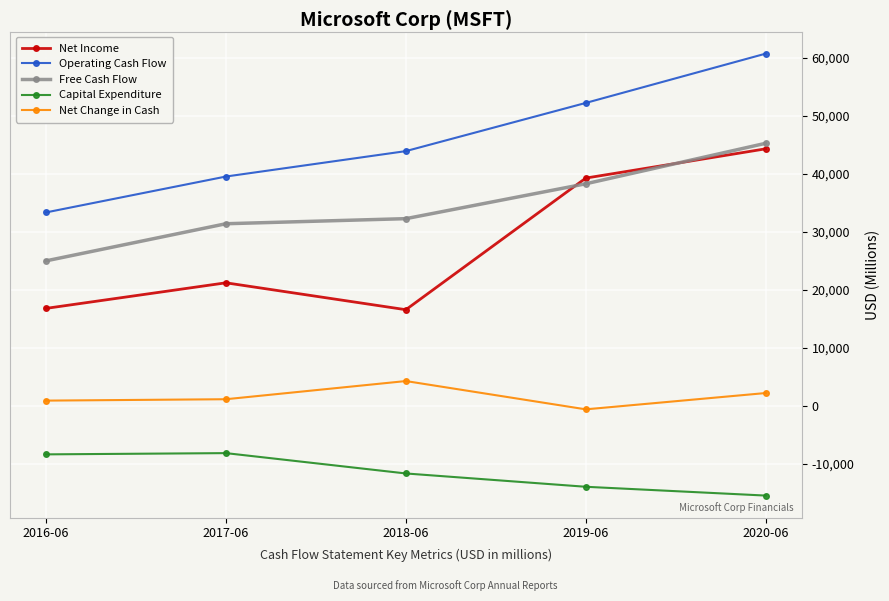

True or false: Operating Cash Flow and Net Change in Cash cross at least once.

False